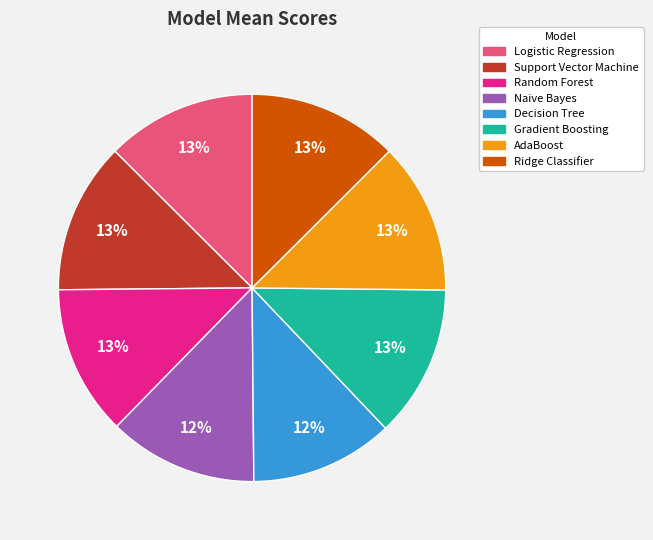

To the nearest percent, what is the combined percentage of Gradient Boosting and Decision Tree?

25%